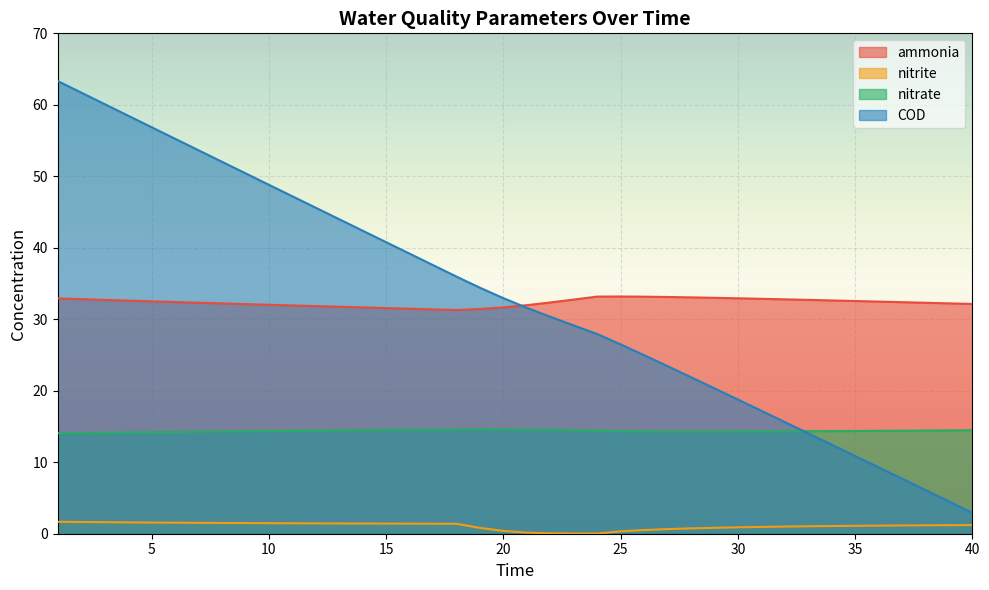

What is the approximate value of ammonia at 36?

32.5